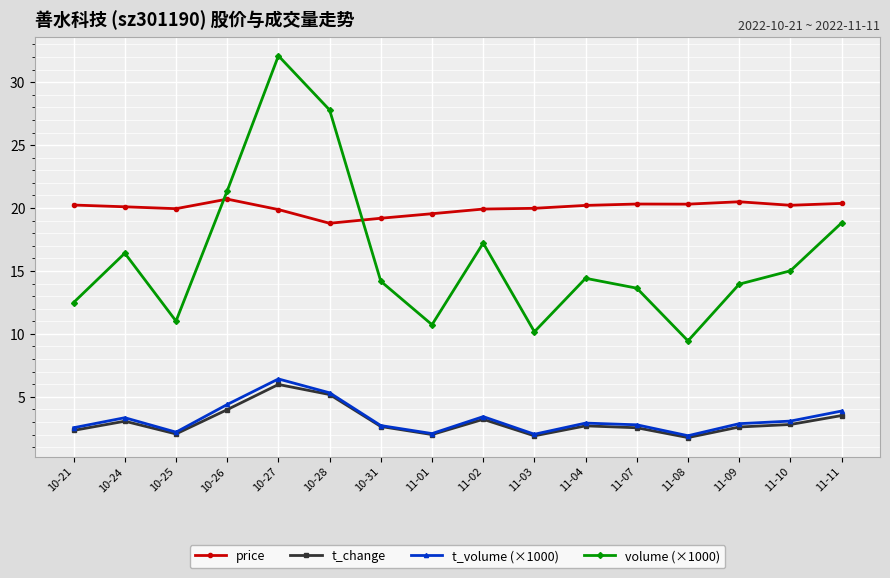

True or false: volume (×1000) has more than 0 points higher than both neighbors.

True